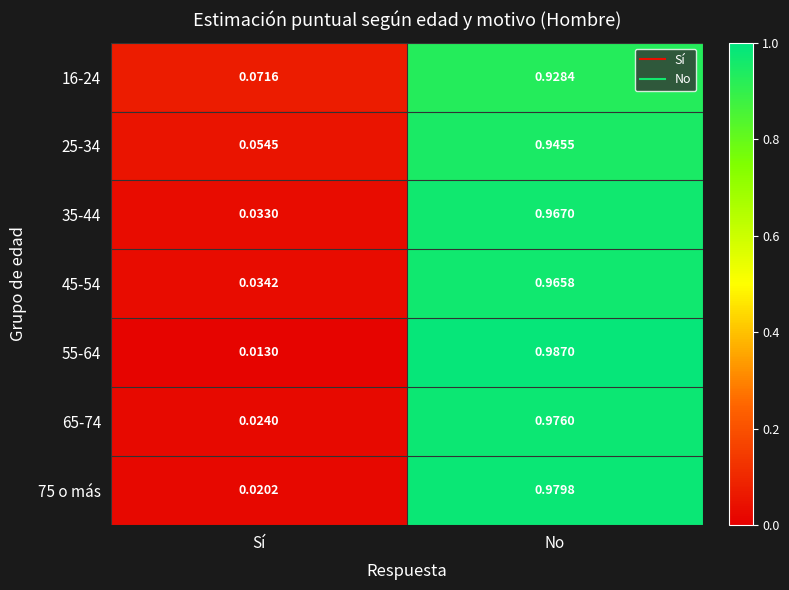

Is the value of 65-74 at No greater than the value of 75 o más at Sí?

Yes